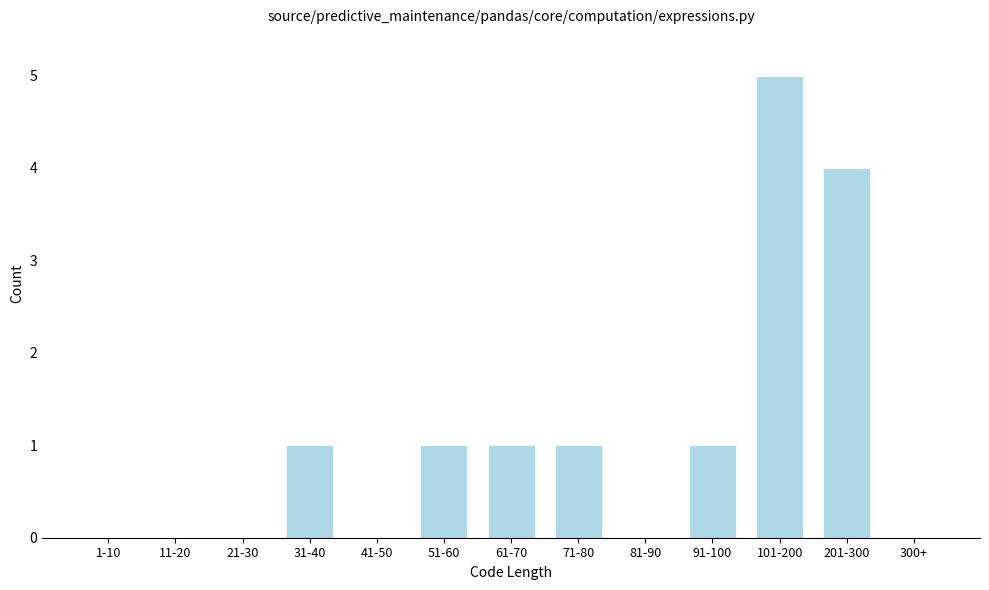

Reading left to right, list all the values displayed in this chart.

1-10=0	11-20=0	21-30=0	31-40=1	41-50=0	51-60=1	61-70=1	71-80=1	81-90=0	91-100=1	101-200=5	201-300=4	300+=0